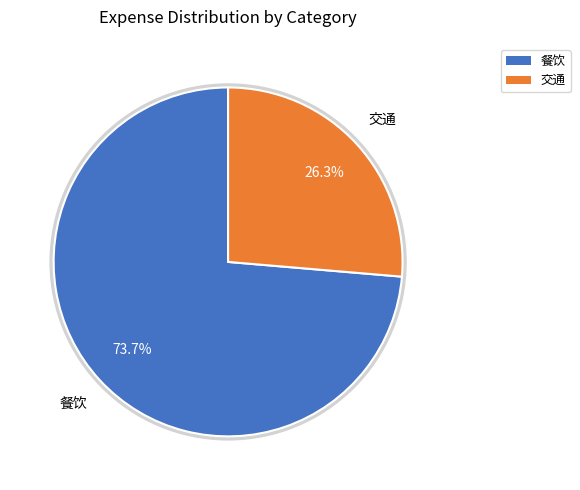

True or false: 餐饮 accounts for 68% of the total.

False